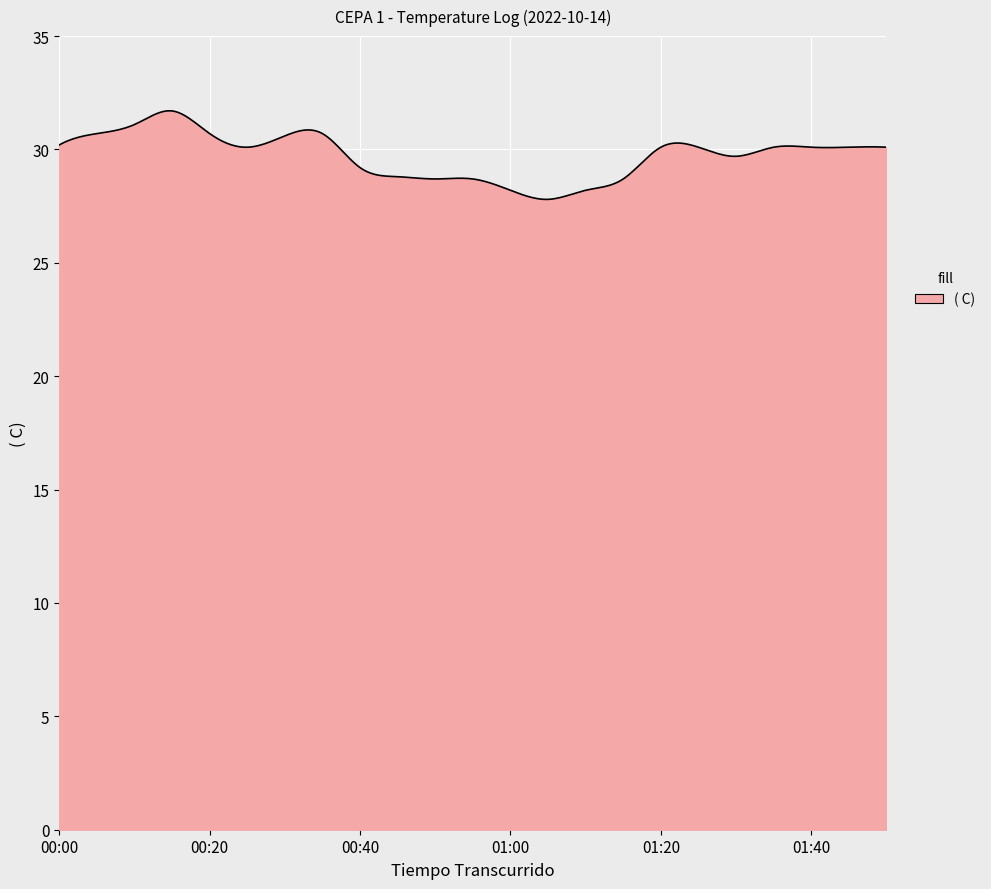

What is the difference between the maximum and minimum values?

3.9